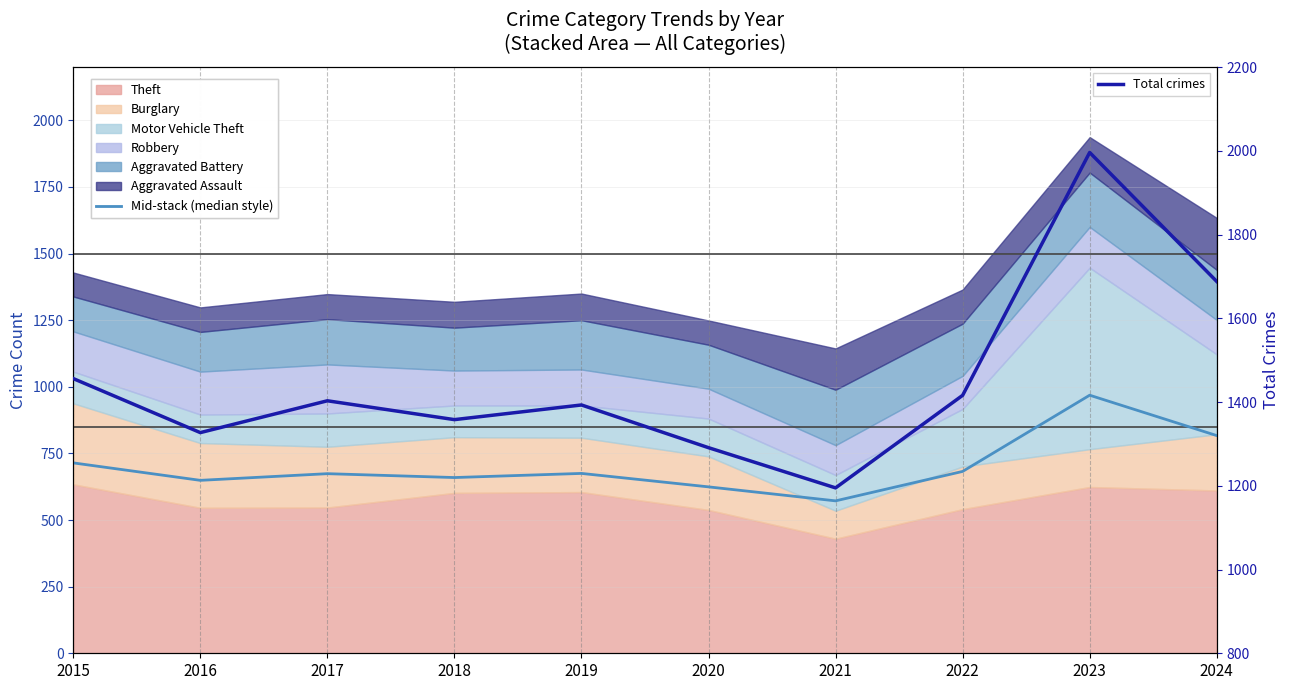

What is the smallest value displayed?

572.0